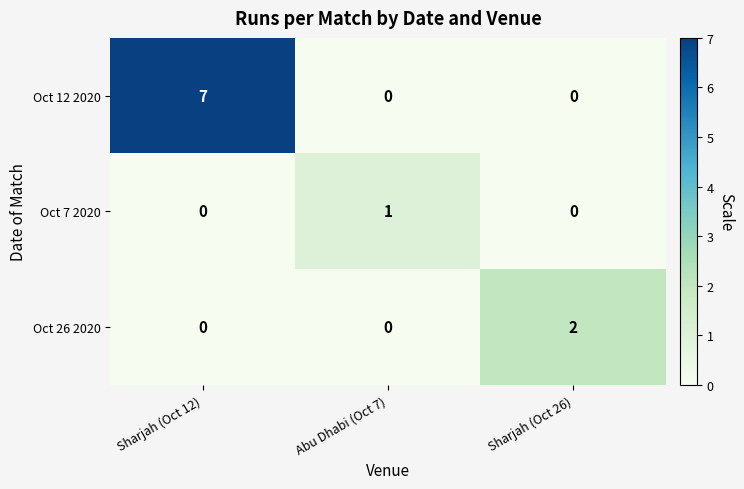

Reading left to right, what are all the values shown in this chart?

Oct 12 2020: 7	0	0
Oct 7 2020: 0	1	0
Oct 26 2020: 0	0	2